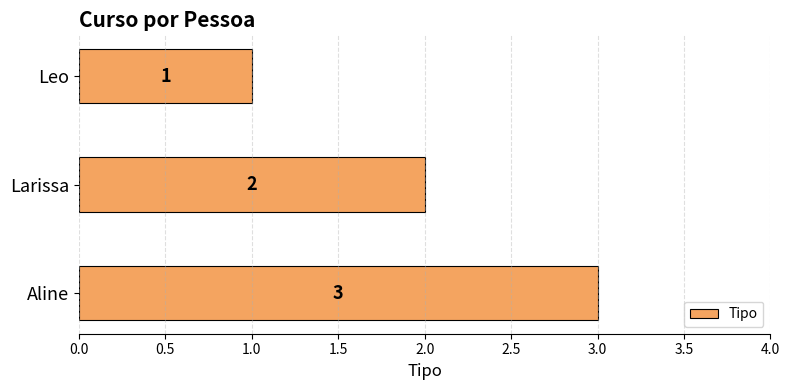

At which category does the chart reach its peak across all series?

Aline